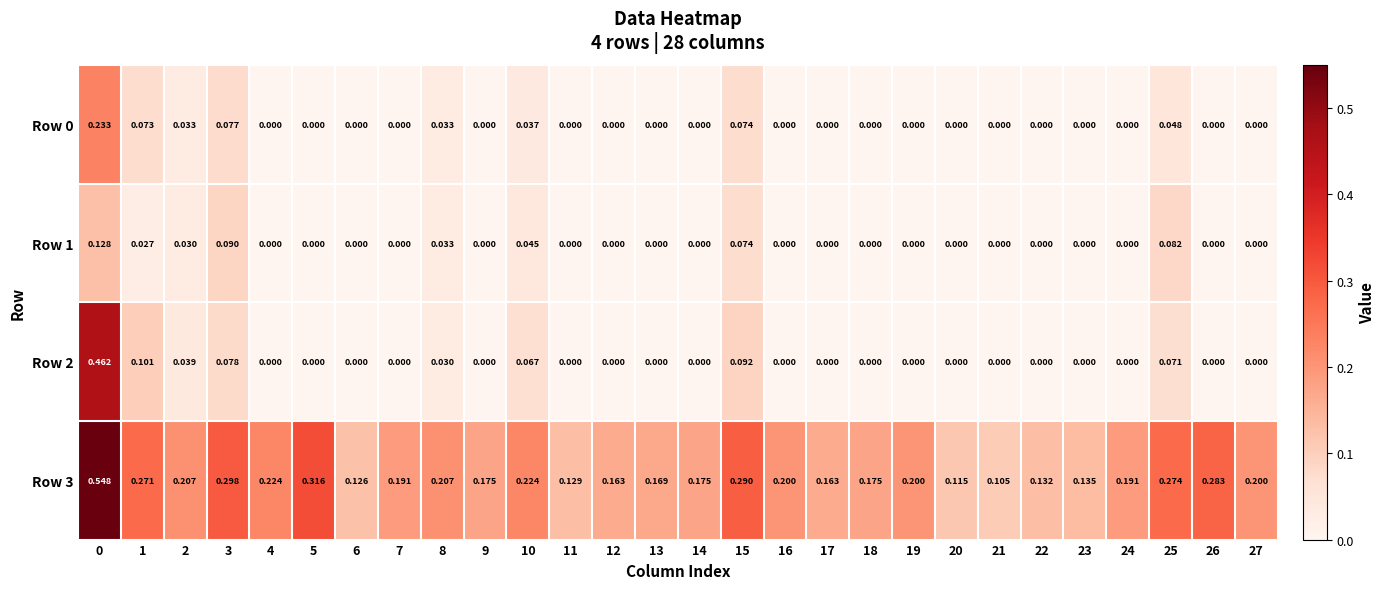

Which series has the widest spread of values?

Row 2